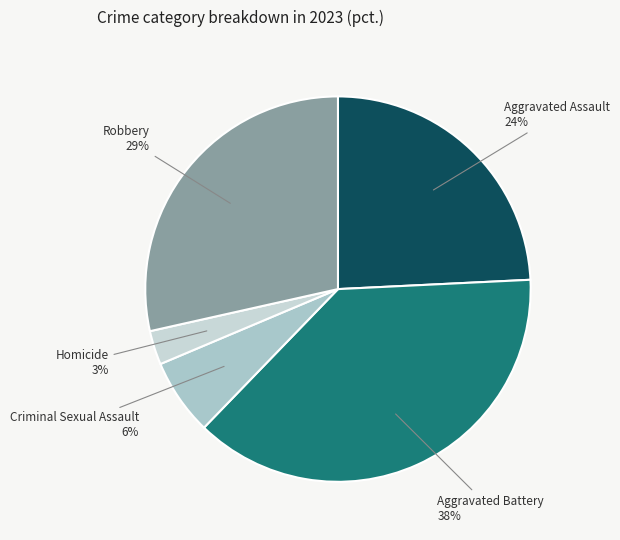

How many segments does this pie chart have?

5